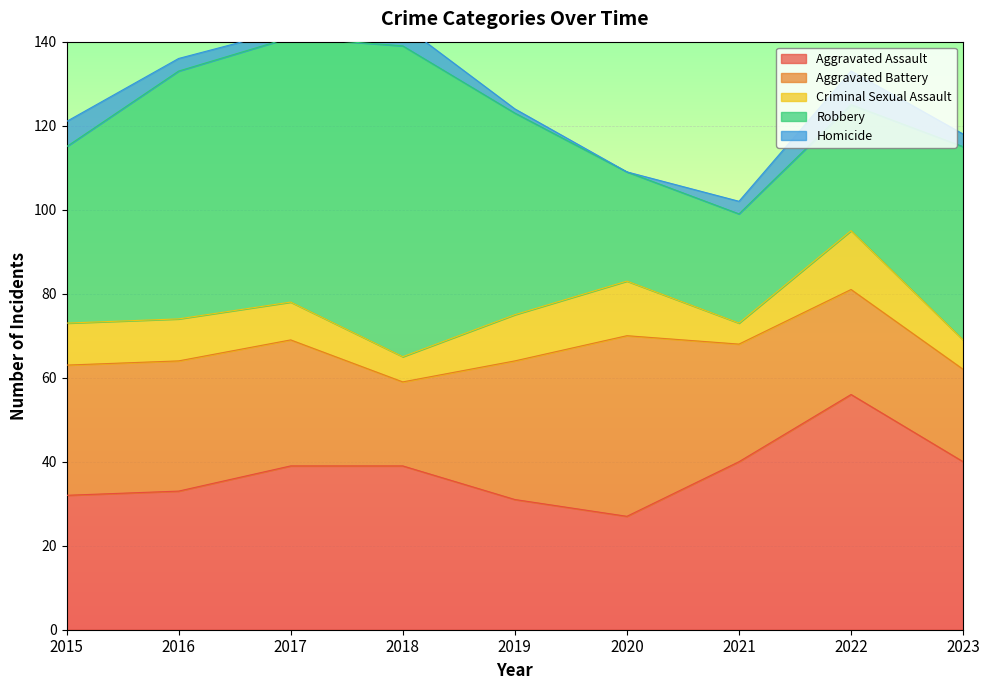

List the labels in order of Aggravated Battery value, largest first.

2020, 2019, 2015, 2016, 2017, 2021, 2022, 2023, 2018